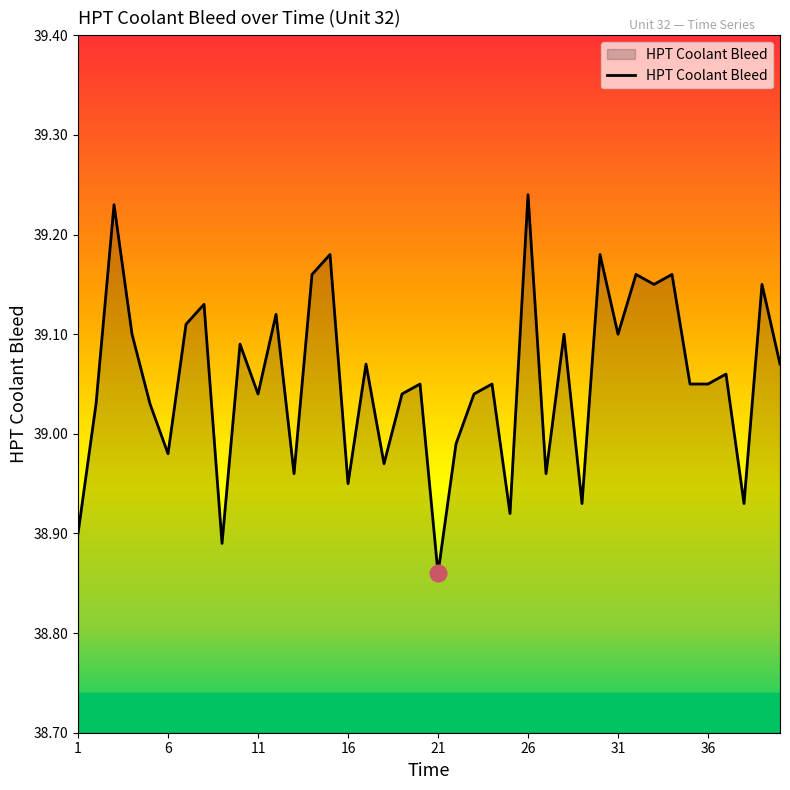

What is the difference between the maximum and minimum values?

0.4